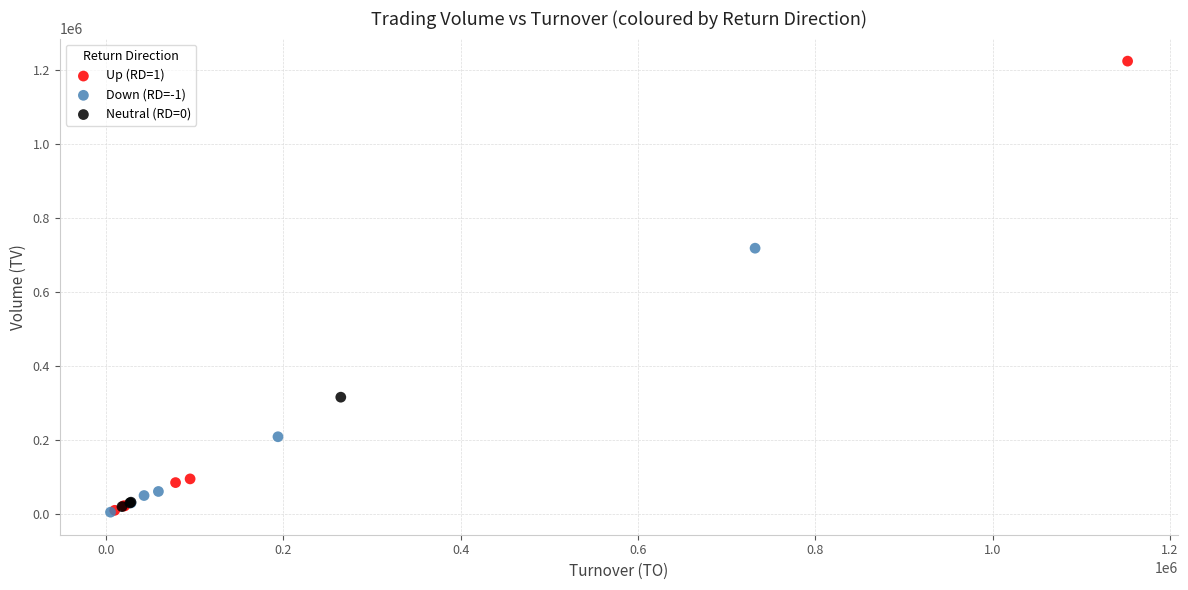

Which series has the widest spread of Y values?

Up (RD=1)